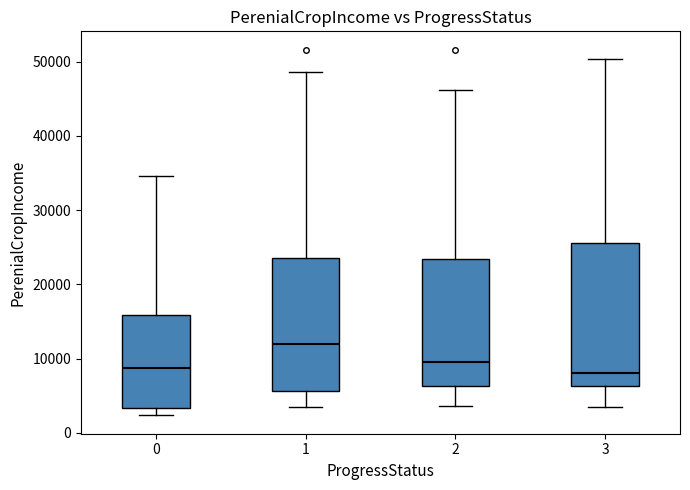

Which box is the tallest, from its lower edge to its upper edge?

3